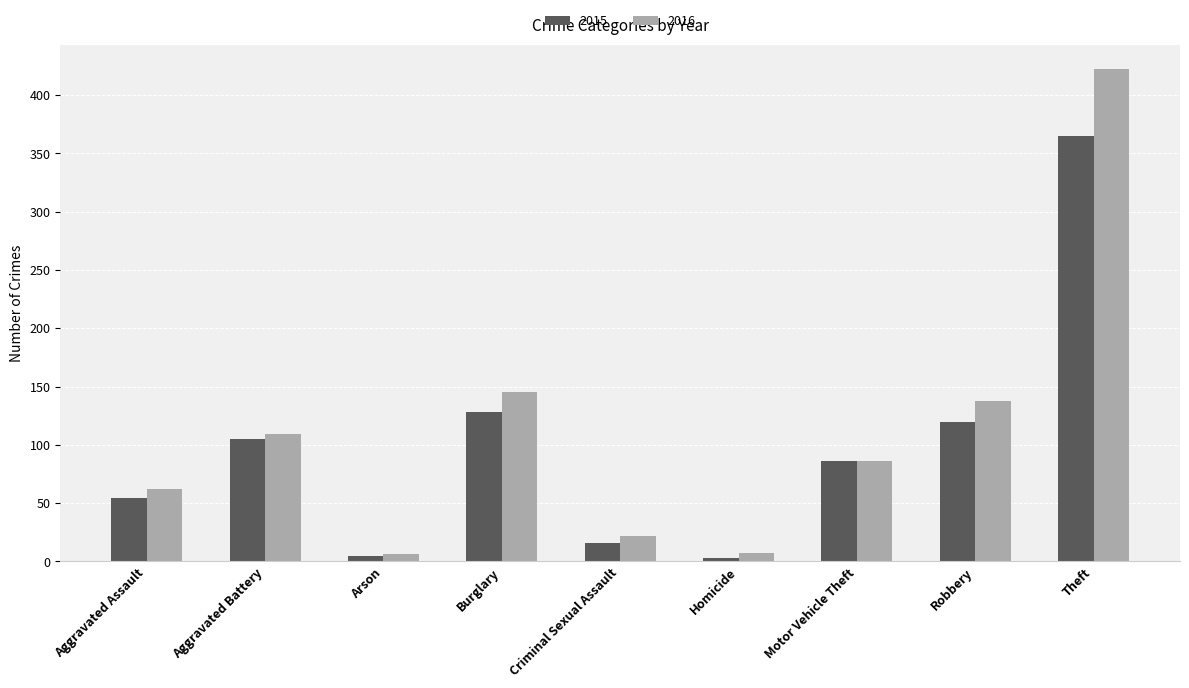

At how many categories does at least one series exceed 29?

6